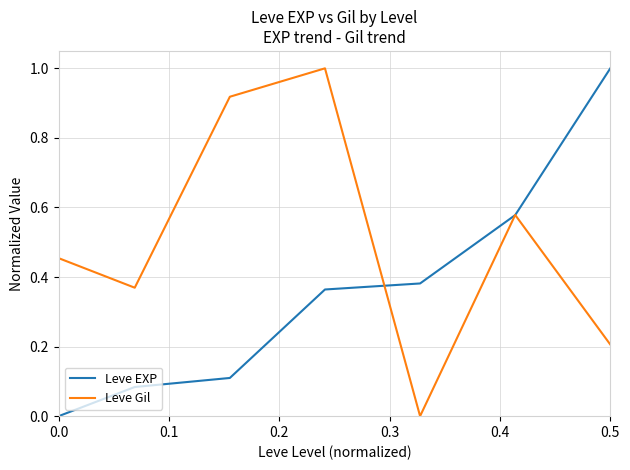

What is the maximum value for Leve Gil?

1.0